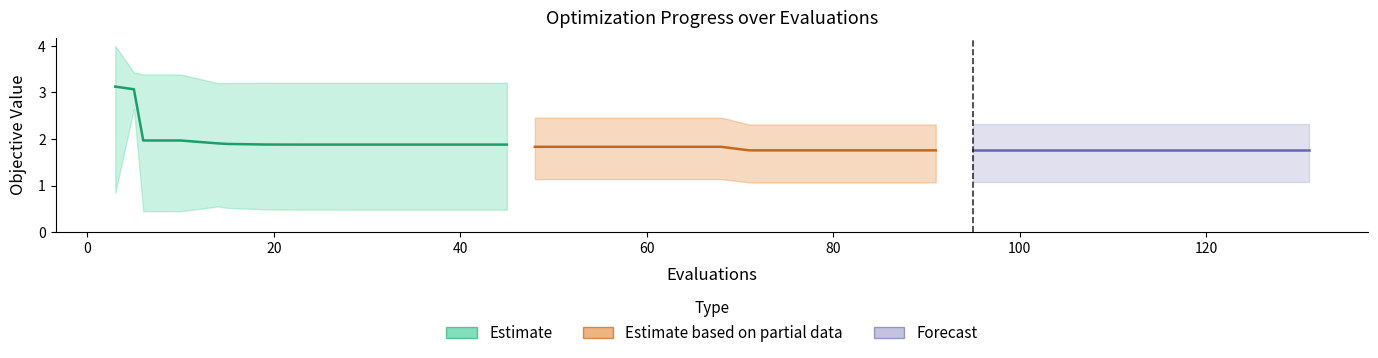

What is the difference between the second highest and minimum values in the best series?

0.7